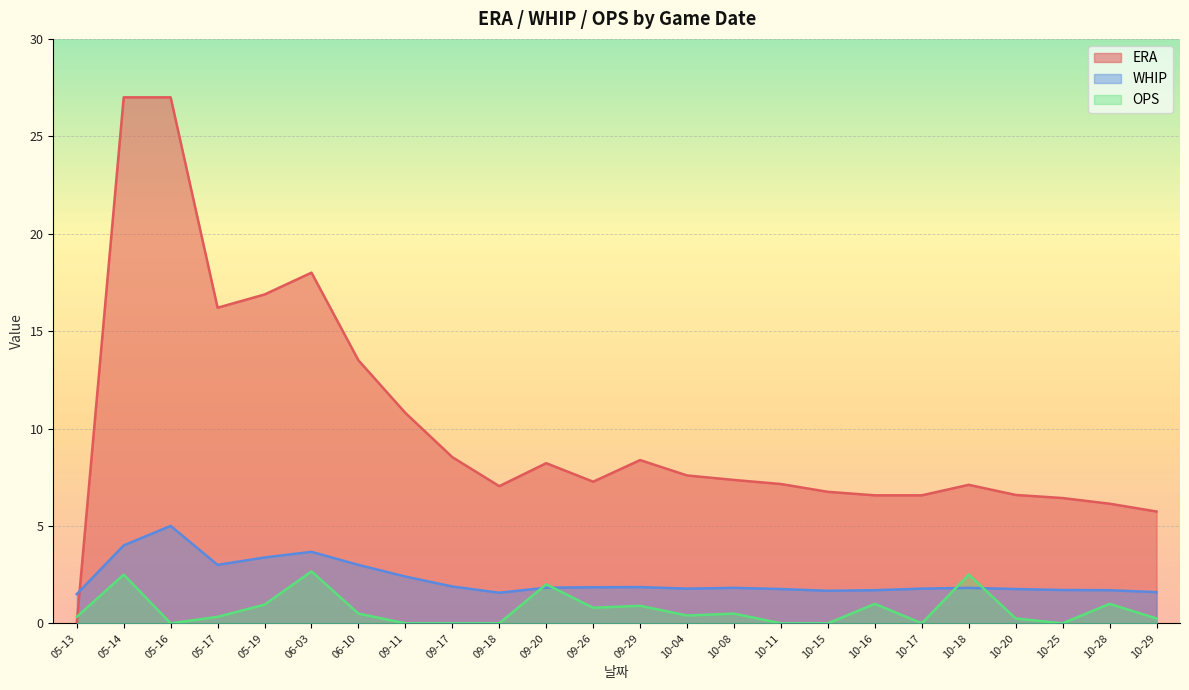

How many values in OPS are above zero?

16